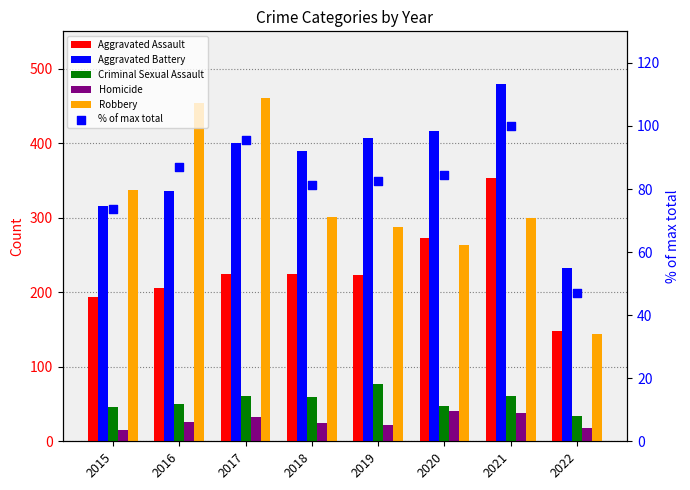

Which series reaches the maximum Y coordinate?

Aggravated Battery